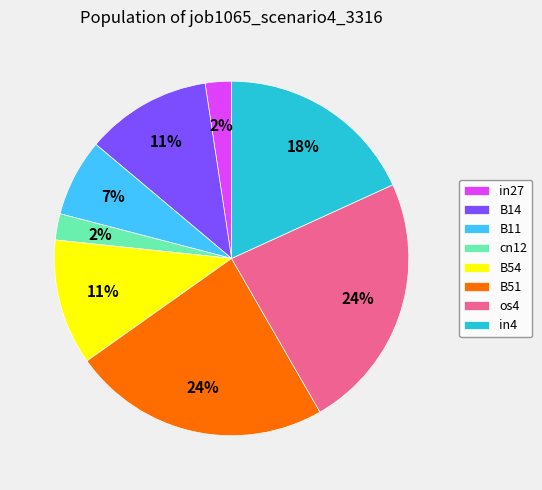

Between B11 and os4, which is larger?

os4